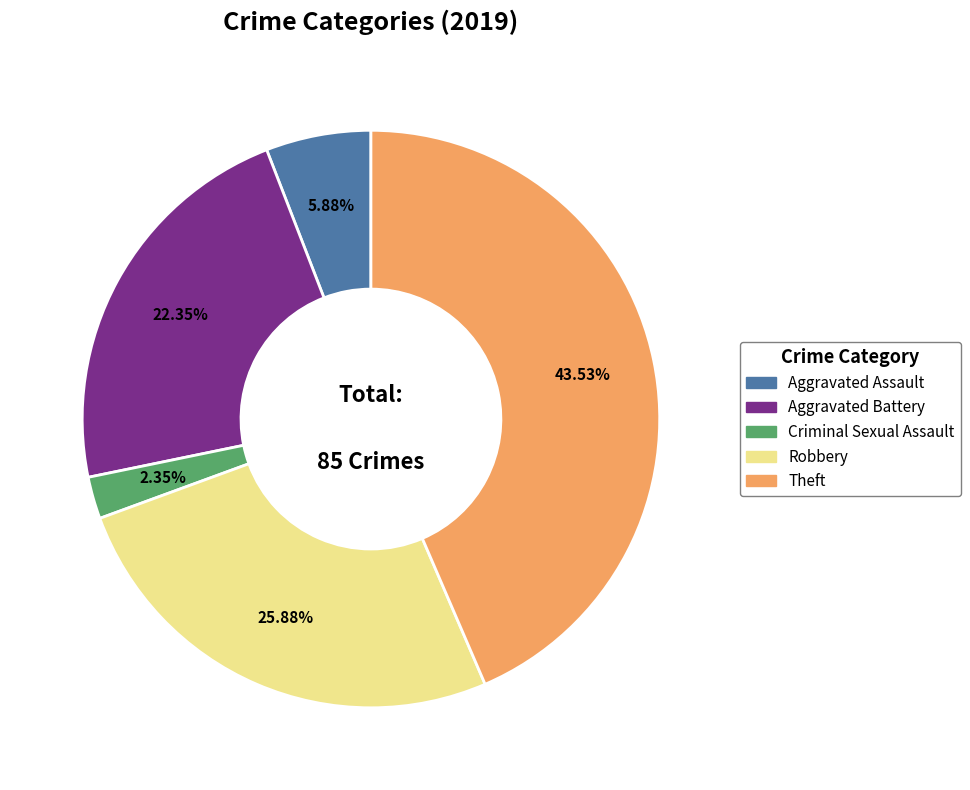

Is there a majority slice in this chart?

No